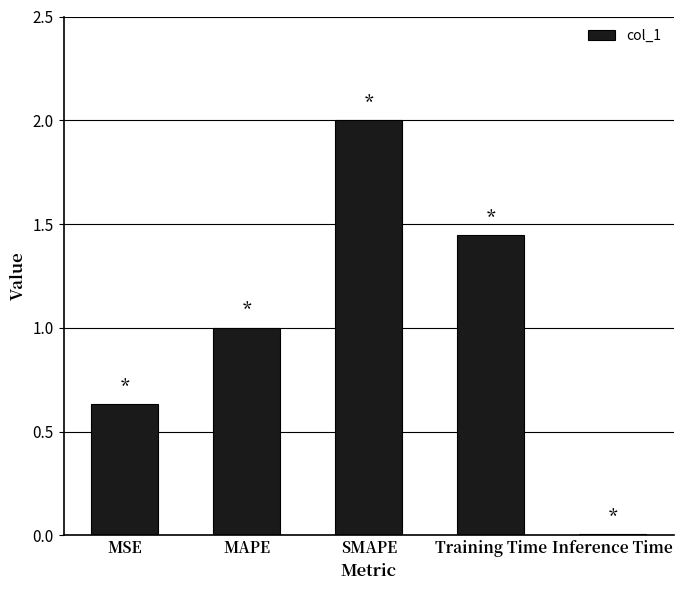

The value at MSE is 0.3. True or false?

False